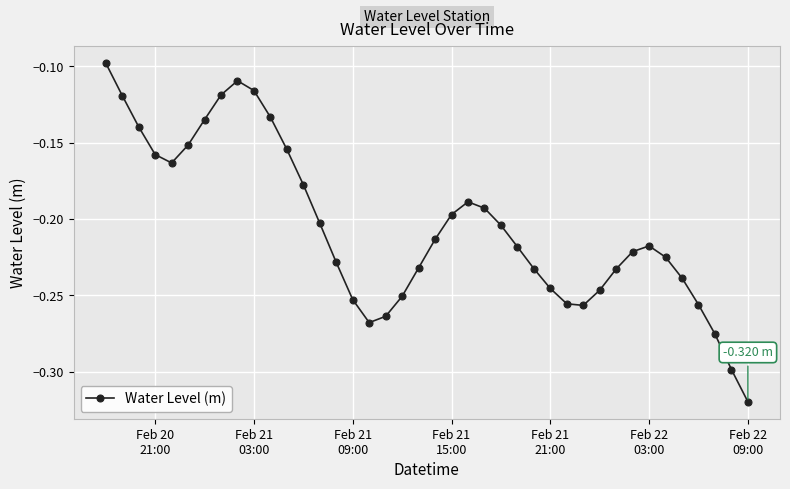

What is the sum of all values?

-8.2